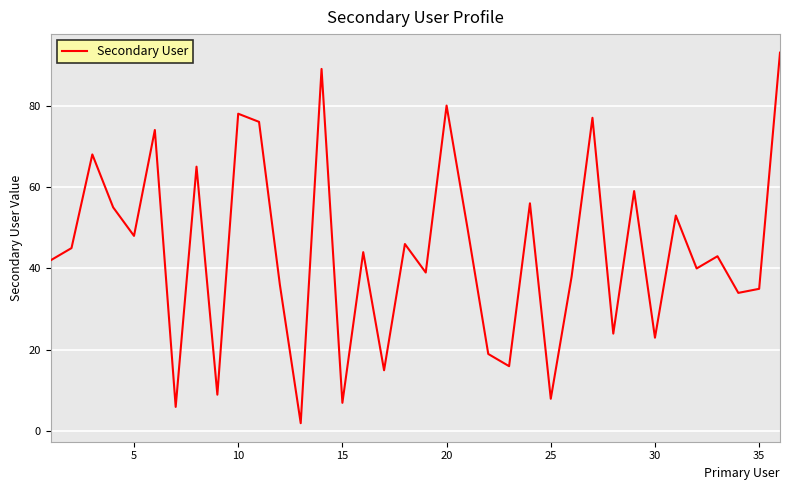

What is the greatest value displayed?

93